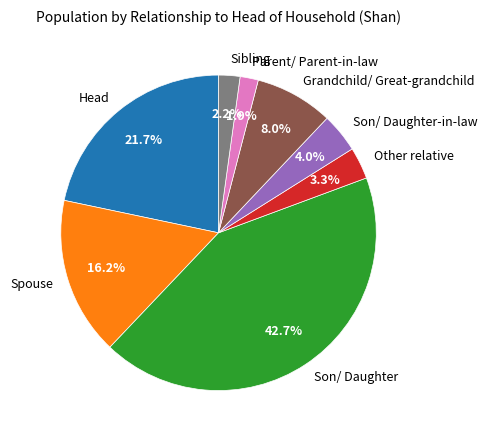

Which slice is the largest?

Son/ Daughter